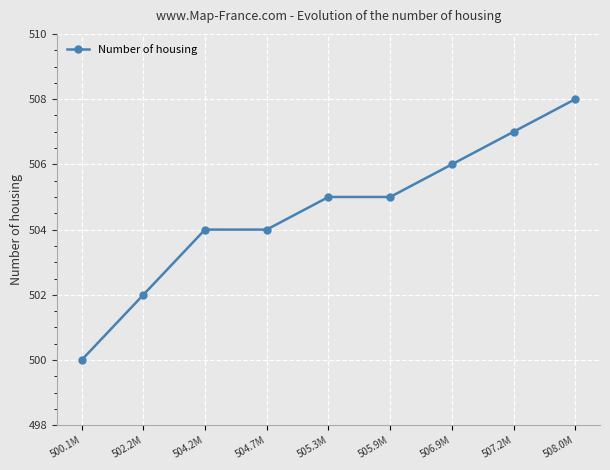

What is the difference between the maximum and minimum values?

8